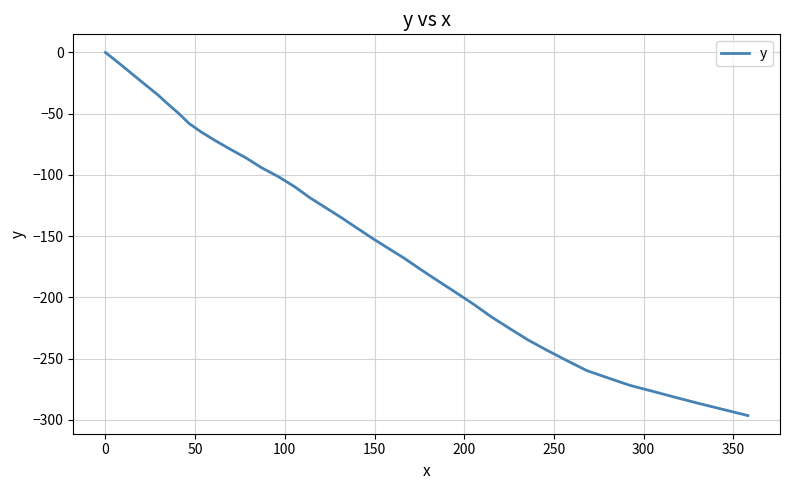

What is the smallest value displayed?

-296.4